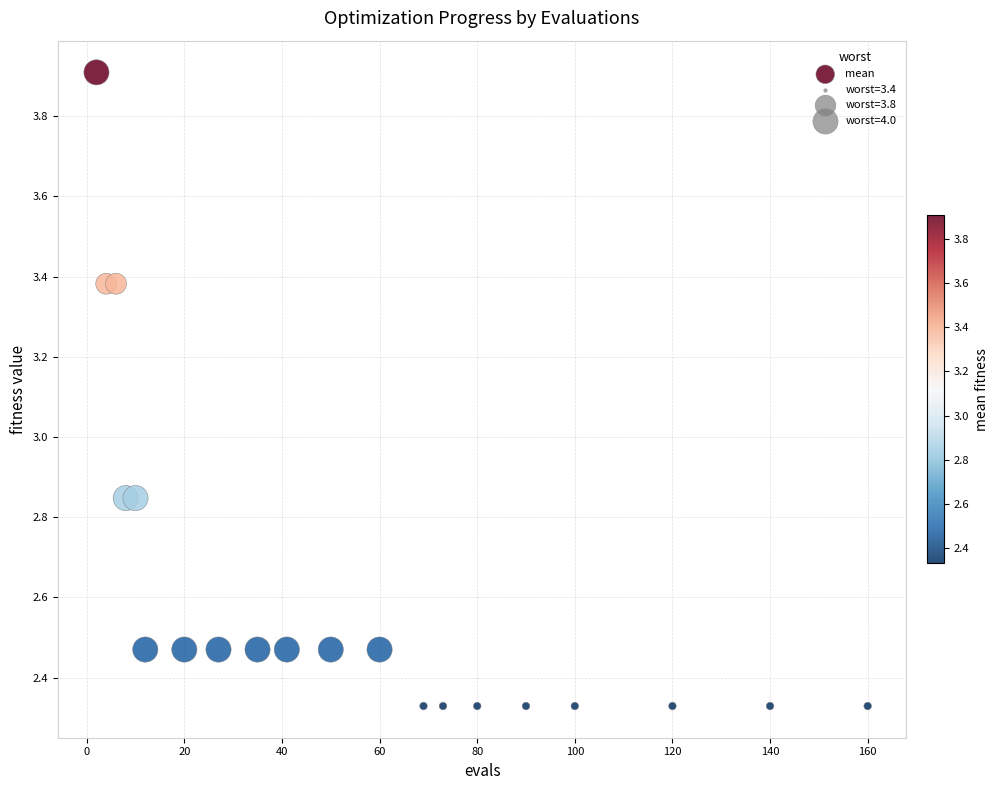

What is the range of Y values (max minus min)?

1.6